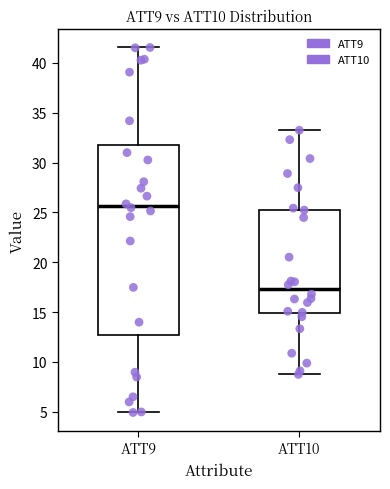

Reading left to right, transcribe this box plot: for each box, give where its median line is, the range the box spans, and where its two whiskers end, as read against the y-axis. The values are not printed on the chart, so give them approximately, as read against the axis.

ATT9: median 25.5, box 12.5 to 32.0, whiskers 5.0 to 41.5
ATT10: median 17.5, box 15.0 to 25.5, whiskers 8.5 to 33.0